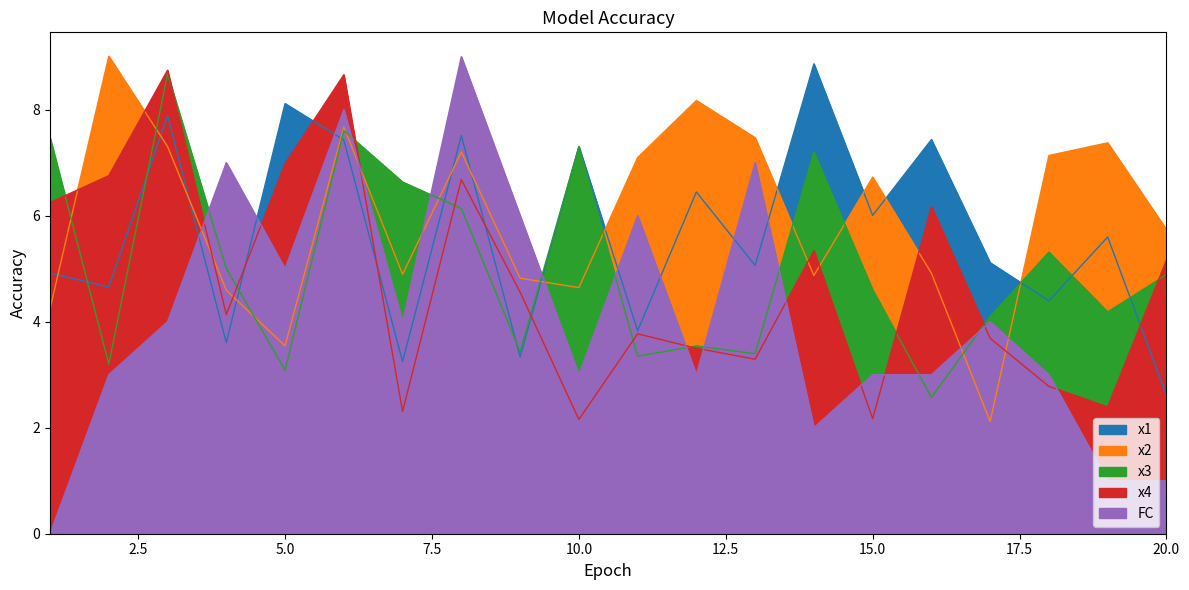

What is the total value across all series at 9?

22.1